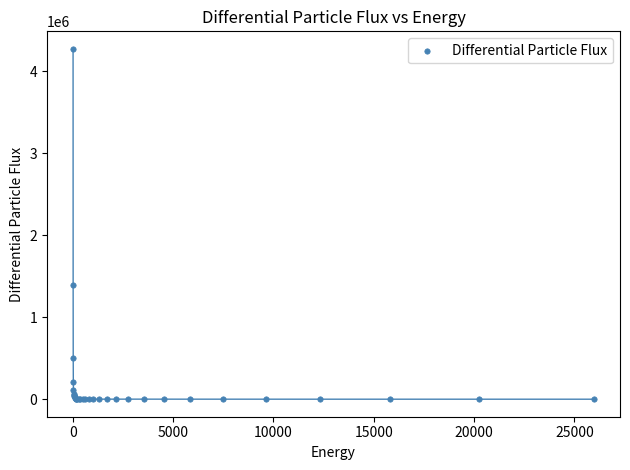

What Y value in the scatter plot is closest to 2136504?

1389230.0